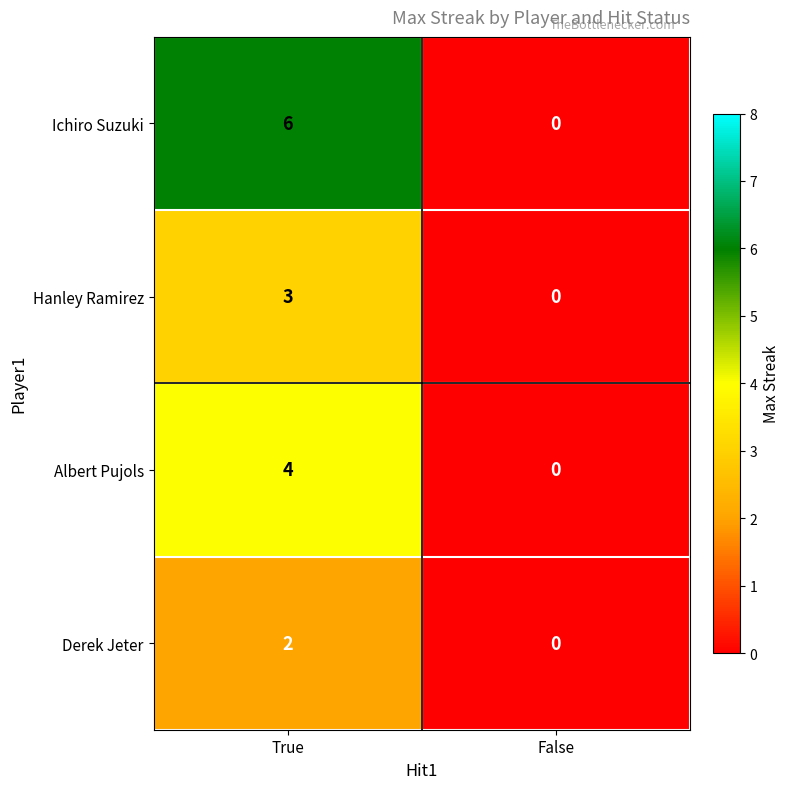

Is it true that Albert Pujols equals 2 at False?

False